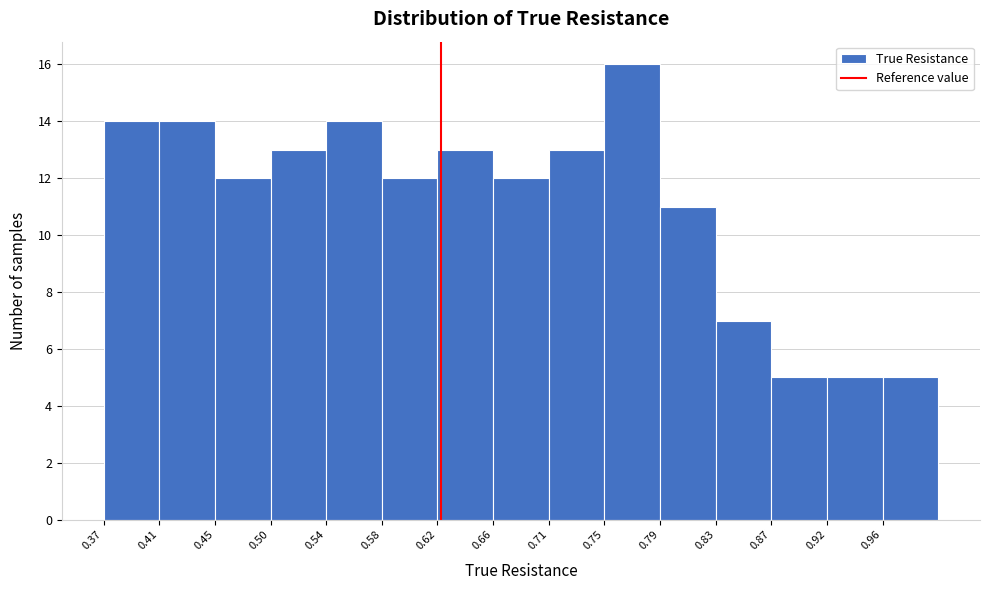

What is the height of the bar covering 0.958 to 1.000 on the x-axis? Neither the bar edges nor the heights are printed on the chart, so give them approximately, as read against the axes.

5